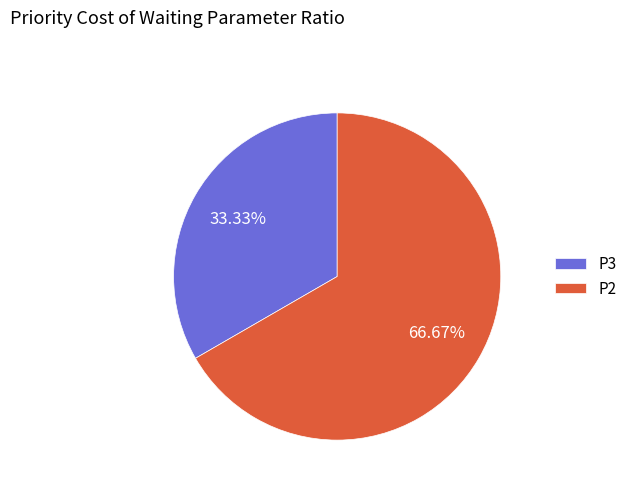

To the nearest percent, what percentage of the pie is P3?

33%